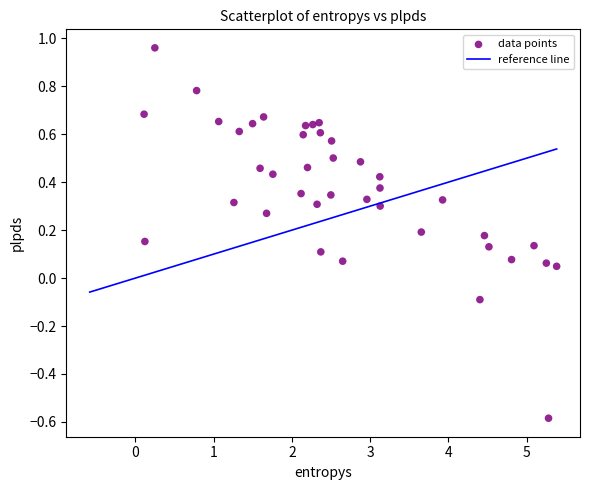

What is the range of Y values (max minus min)?

1.5